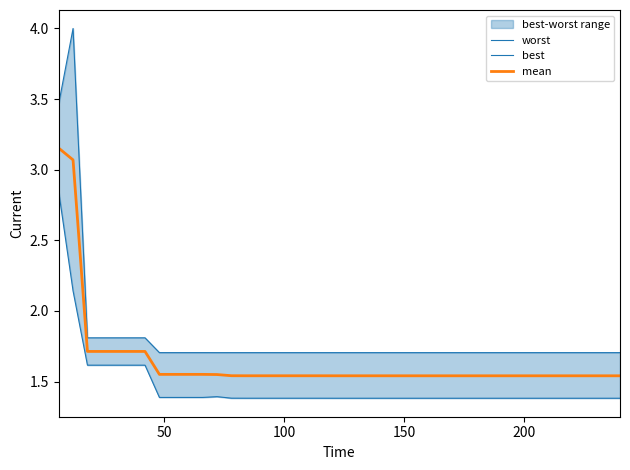

True or false: best has more than 2 points higher than both neighbors.

False